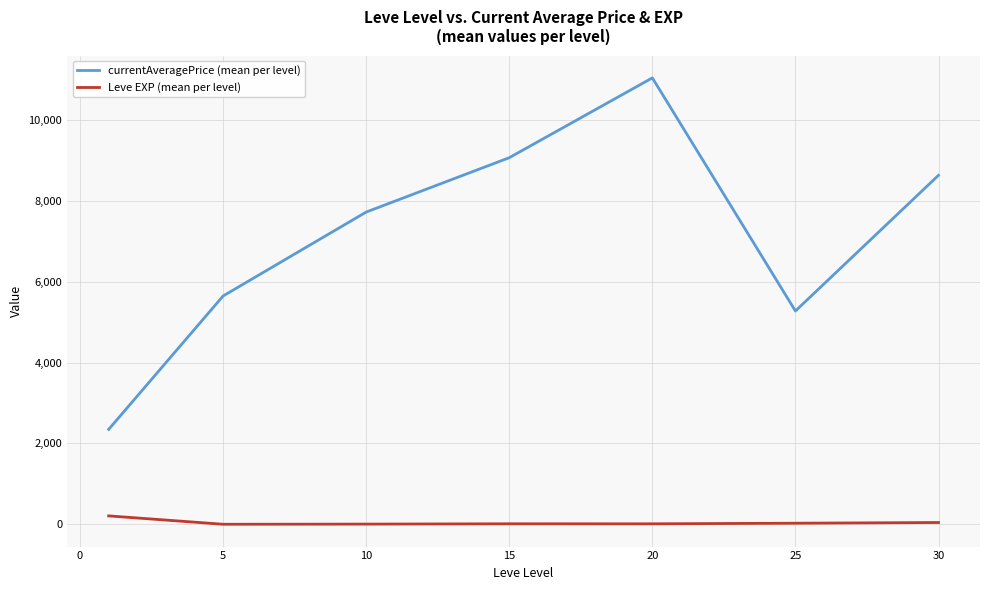

True or false: currentAveragePrice (mean per level) and Leve EXP (mean per level) intersect in this chart.

False